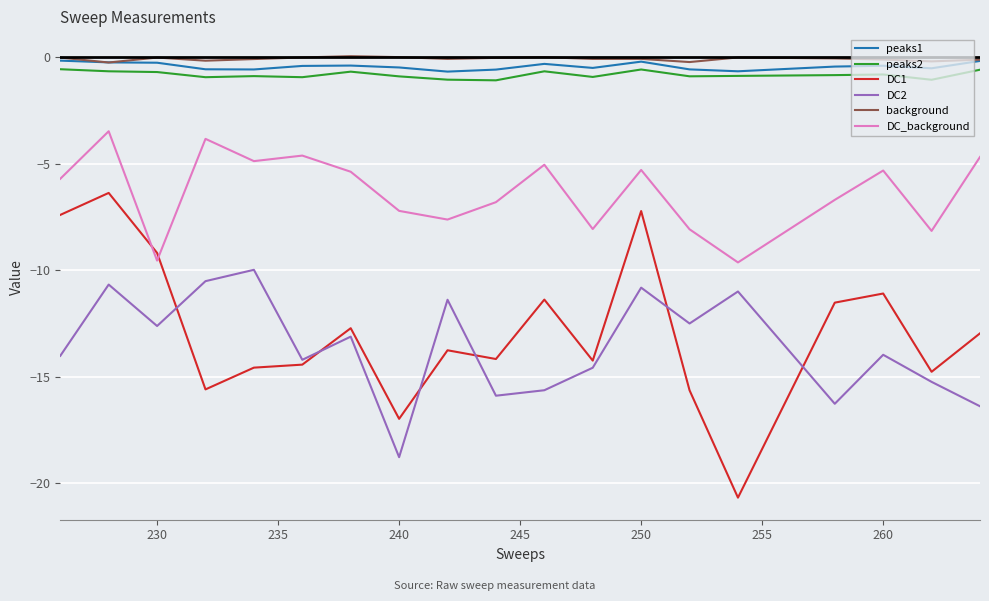

What is the highest value of the DC2 series?

-10.0